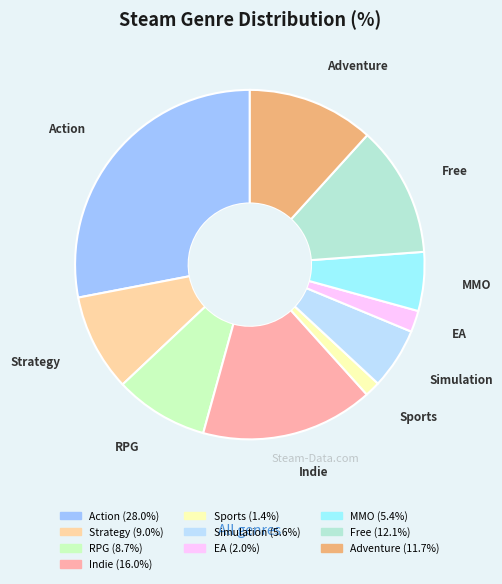

Does any single category account for the majority?

No